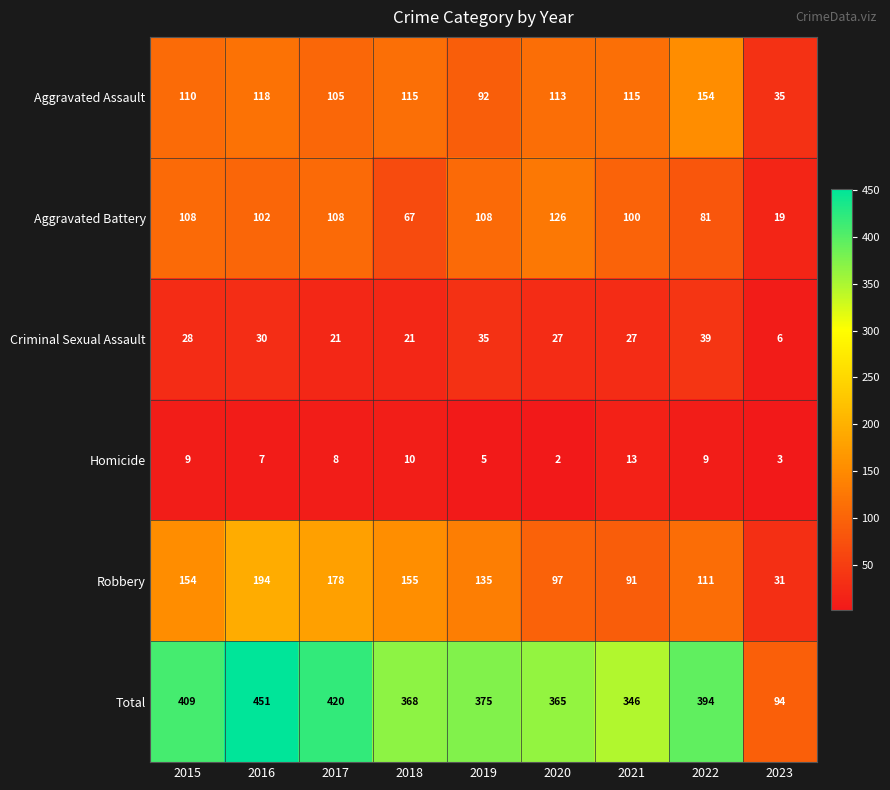

Rank the series by their maximum value, from lowest to highest.

Homicide, Criminal Sexual Assault, Aggravated Battery, Aggravated Assault, Robbery, Total